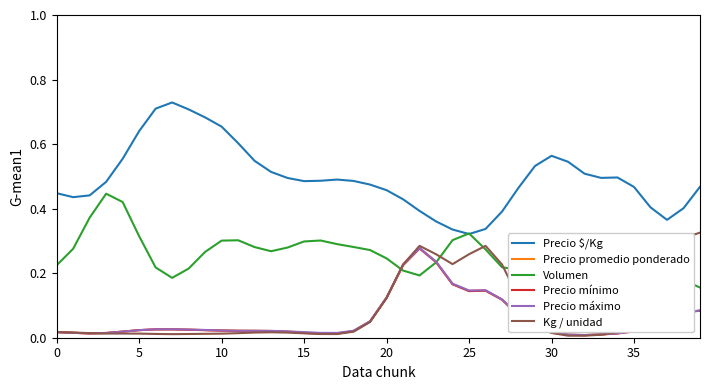

Which series has the largest total across all categories?

Precio $/Kg